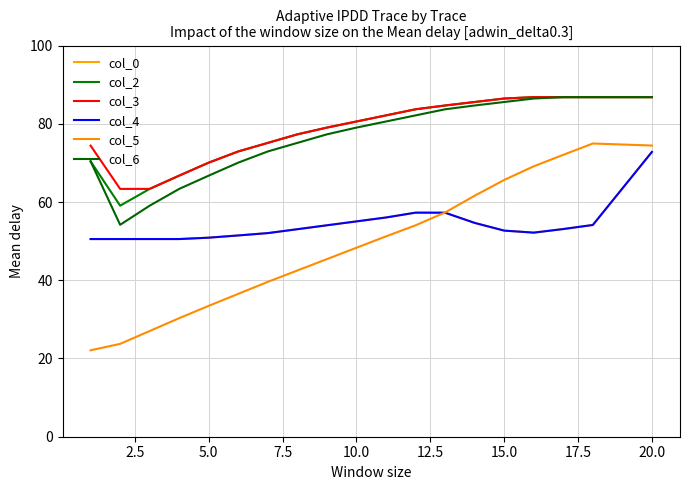

Does the chart have visible grid lines?

Yes